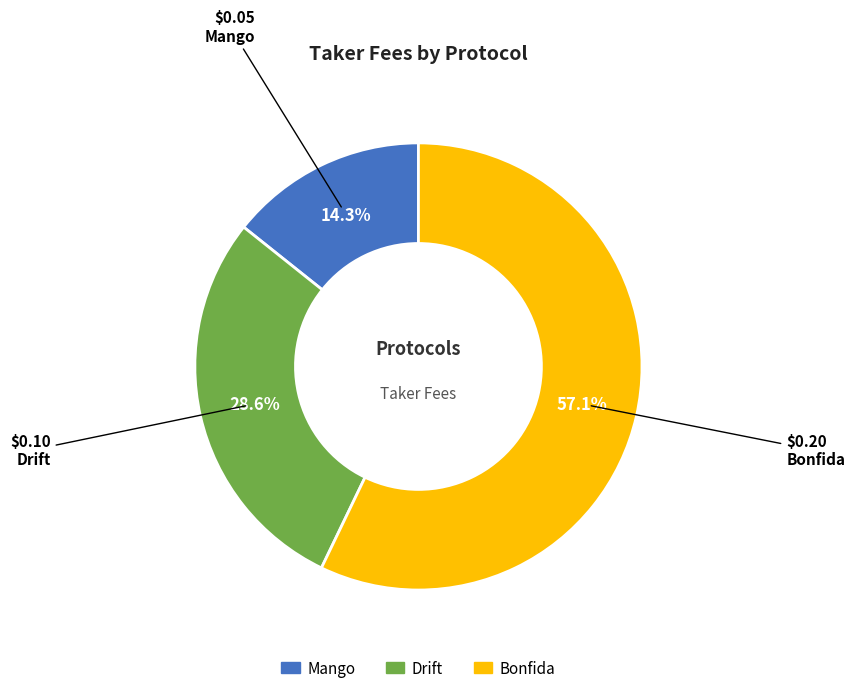

Which category accounts for the majority?

Bonfida